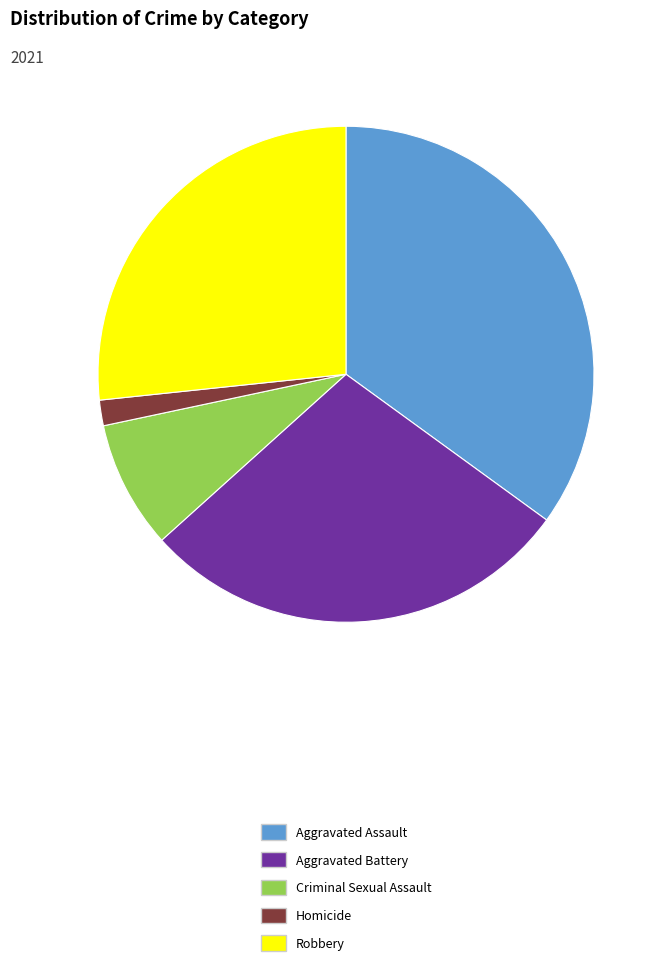

Combined, do Robbery and Aggravated Battery account for over 50%?

Yes